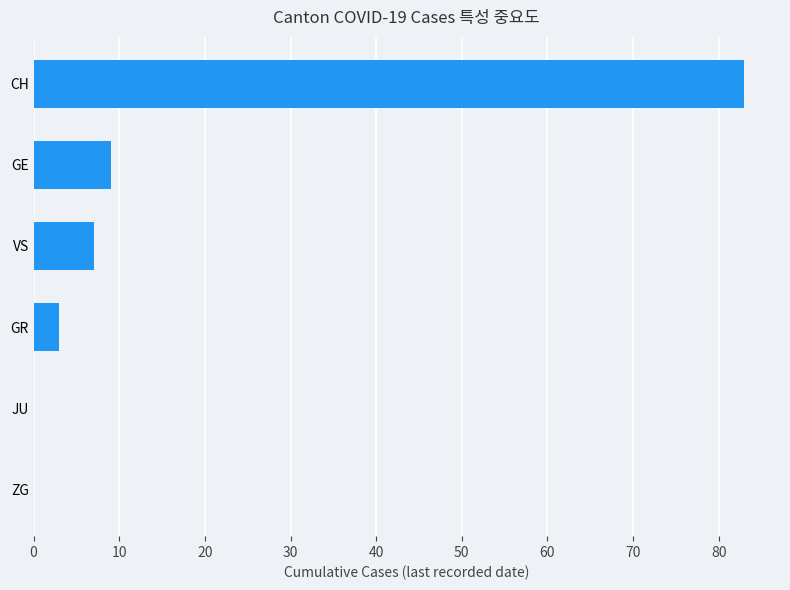

What is the sum of the values at ZG and GE?

9